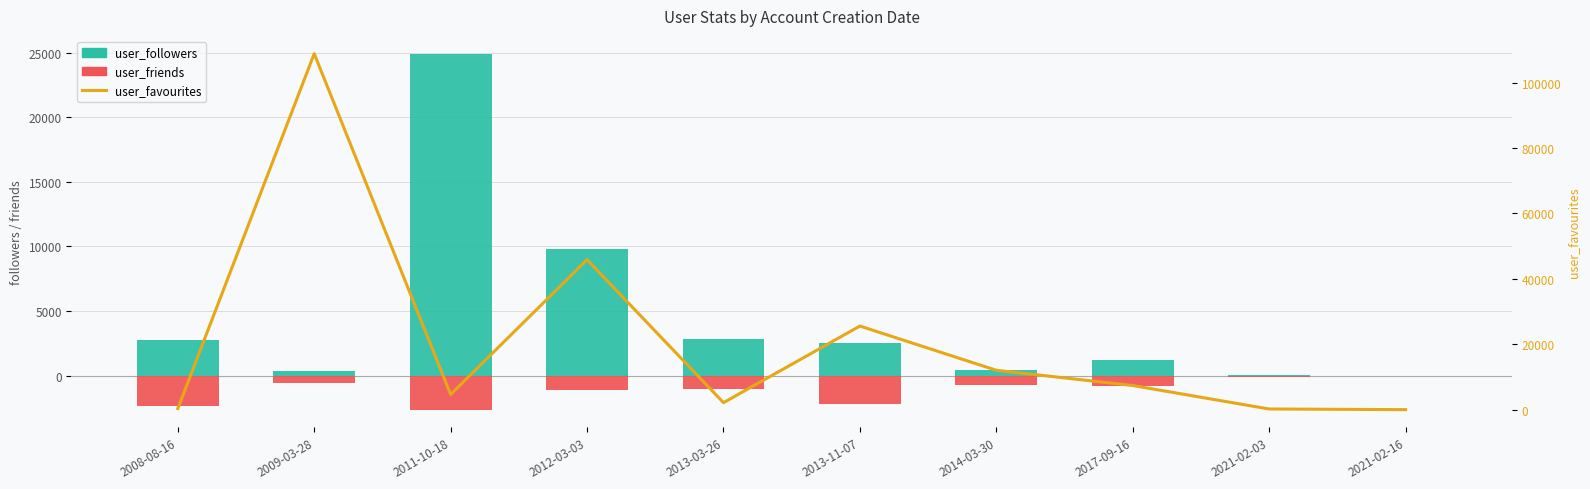

List the series in order of their peak value, highest first.

user_favourites, user_followers, user_friends